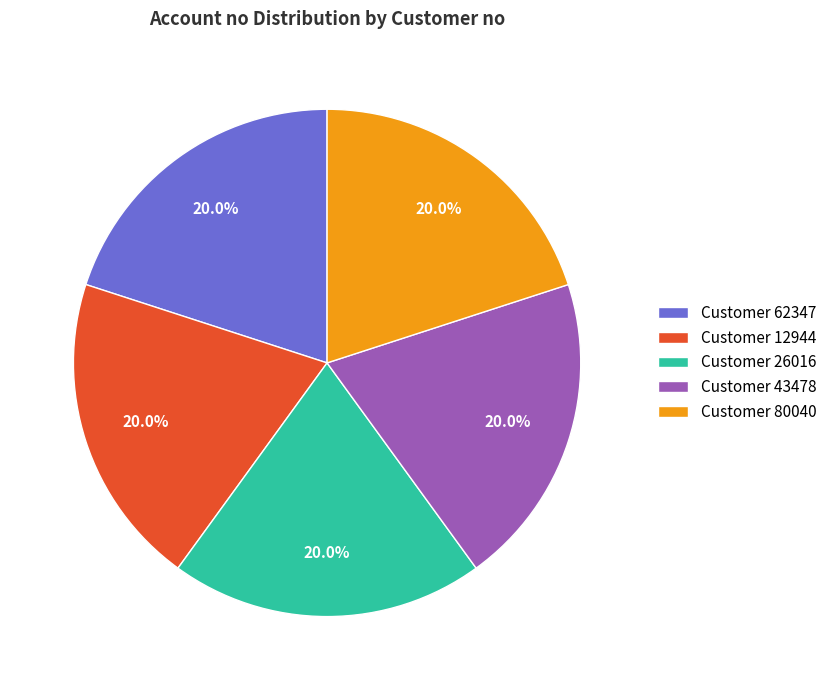

Does Customer 62347 account for over 50% of the chart?

No